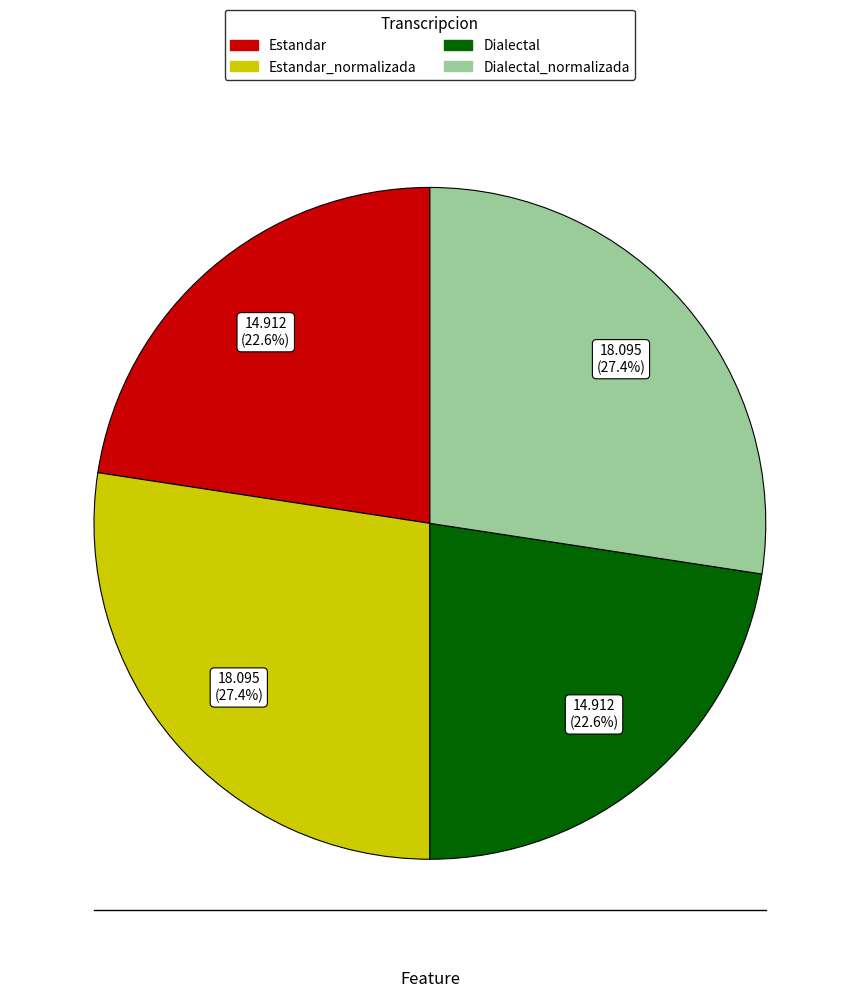

Does any single category account for the majority?

No